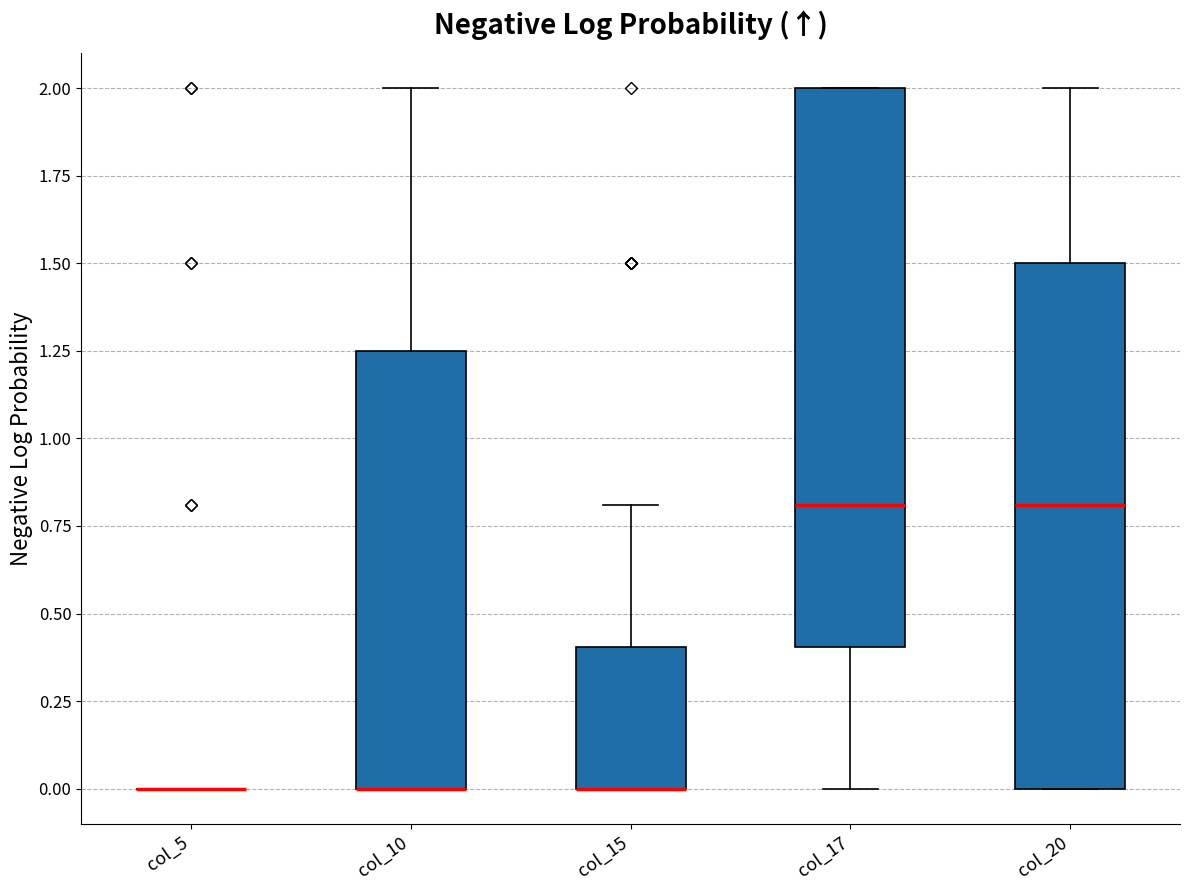

Where is the upper edge of the box for col_10 on the y-axis? The values are not printed on the chart, so give them approximately, as read against the axis.

1.25